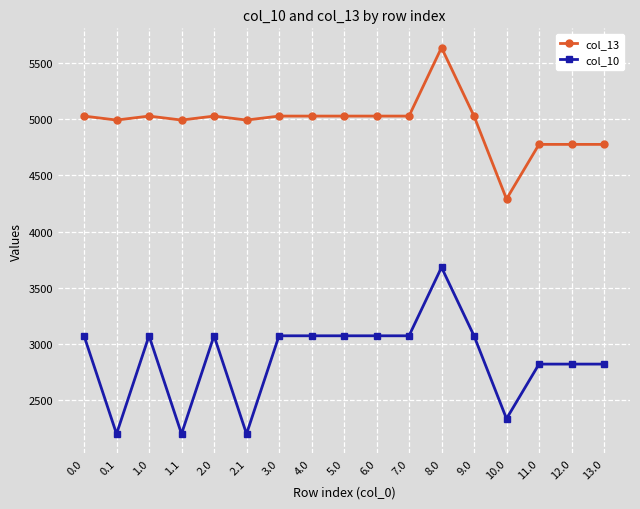

Which series has the largest total across all categories?

col_13